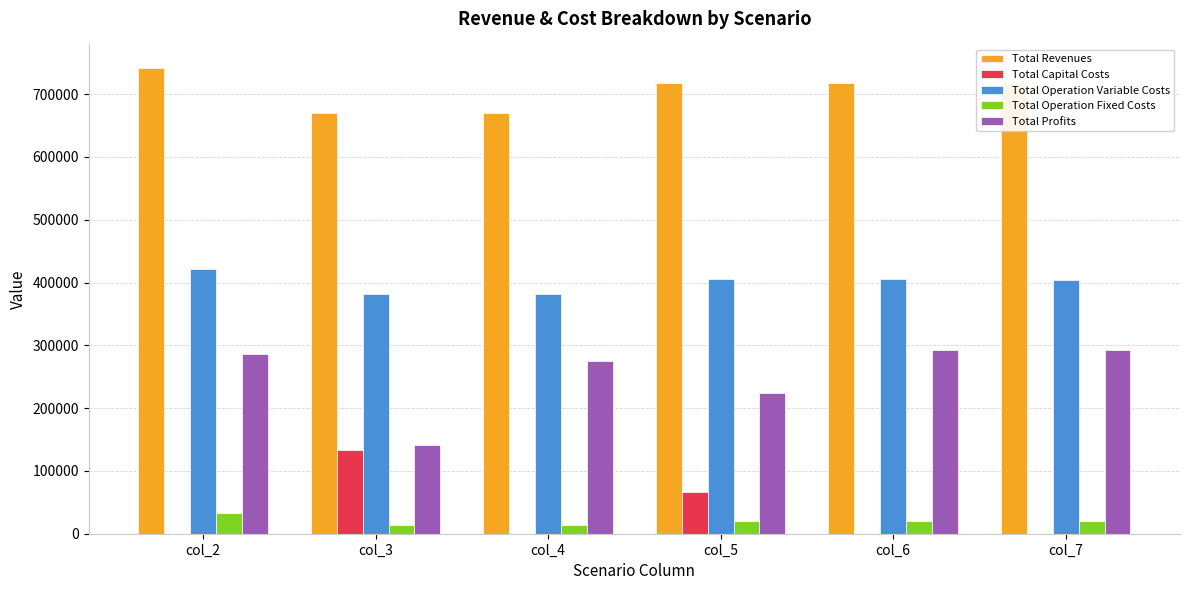

Which series has the largest range (max minus min)?

Total Profits